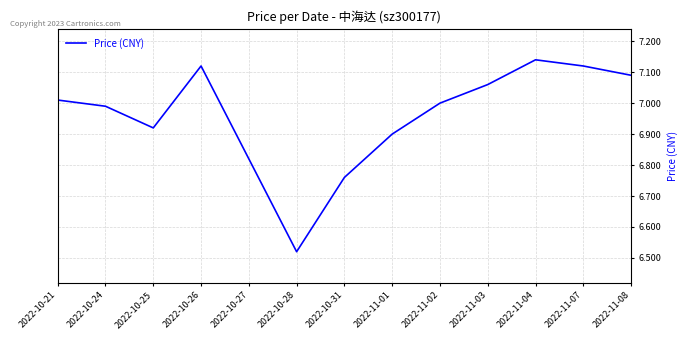

What position from the left is 2022-10-21?

1